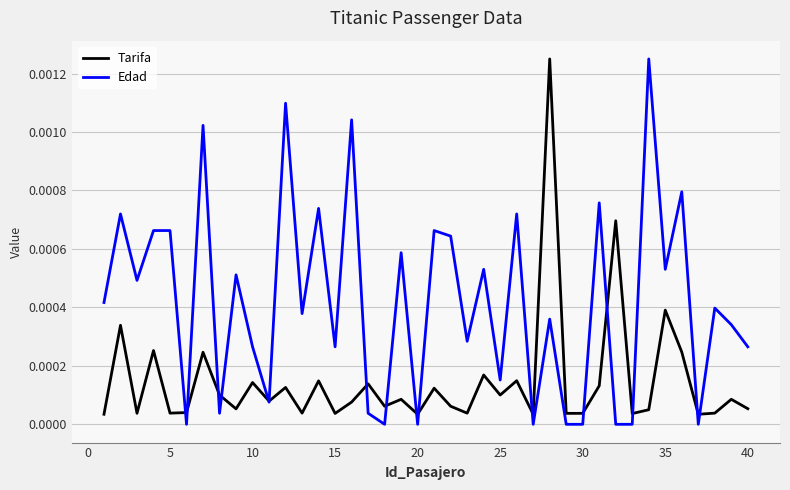

Which series has the largest total across all categories?

Edad